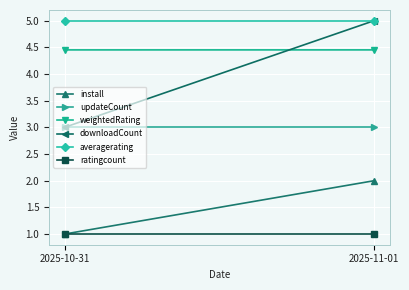

True or false: downloadCount has a value of 5.0 at 2025-11-01.

True